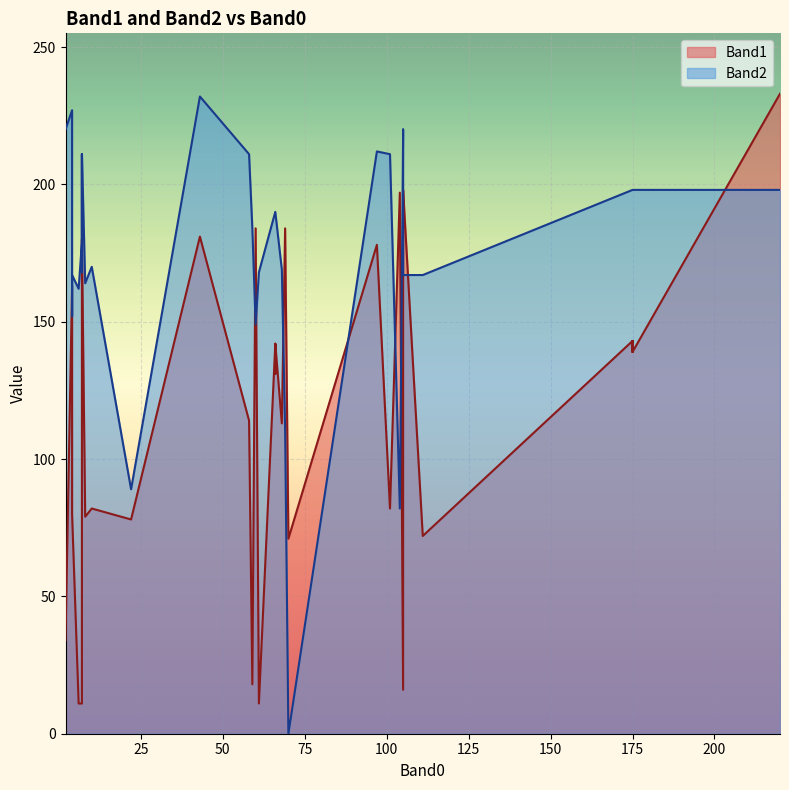

What value does the Band1 series have at 43, to the nearest 10?

180